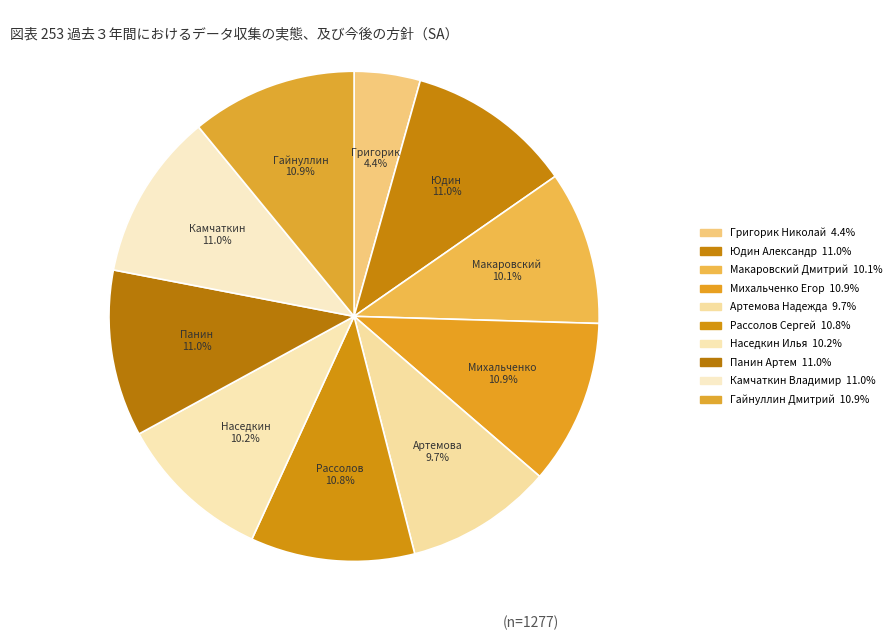

Rank the categories by value from lowest to highest.

Григорик Николай, Артемова Надежда, Макаровский Дмитрий, Наседкин Илья, Рассолов Сергей, Михальченко Егор, Гайнуллин Дмитрий, Юдин Александр, Панин Артем, Камчаткин Владимир